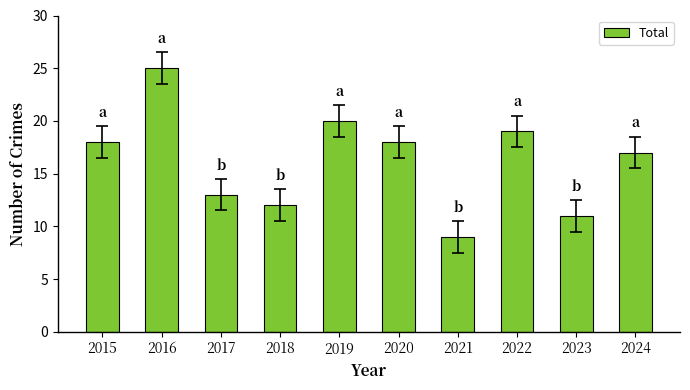

Reading left to right, transcribe all the data shown in this chart.

18	25	13	12	20	18	9	19	11	17